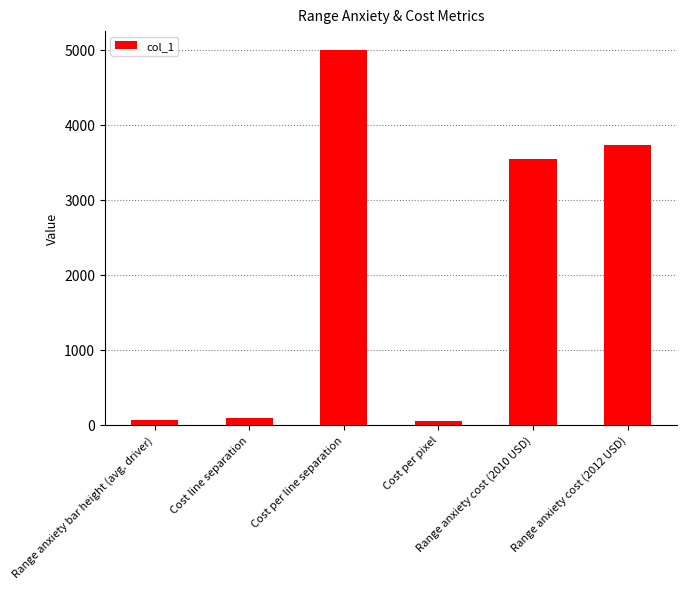

What is the greatest value displayed?

5000.0